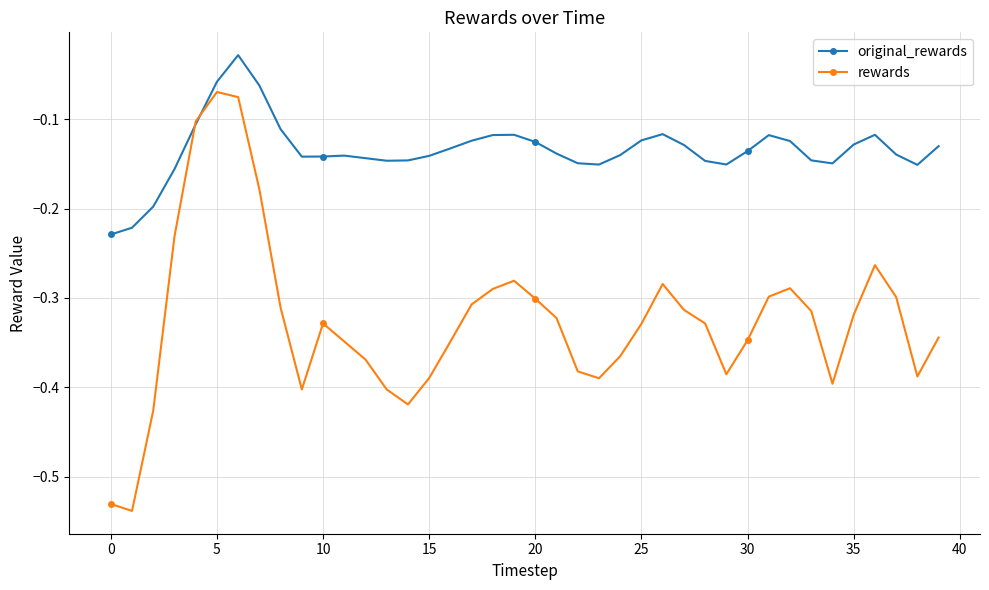

After their last crossing, which series has the higher values: original_rewards or rewards?

original_rewards